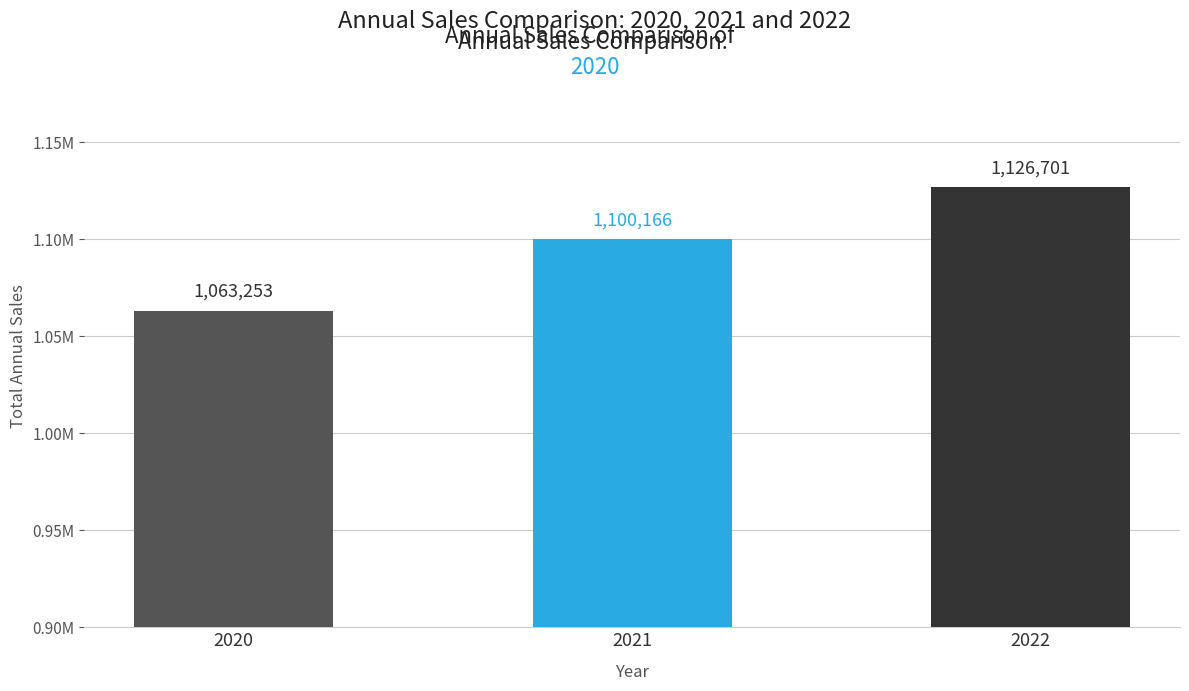

List the labels in order of value, largest first.

2022, 2021, 2020